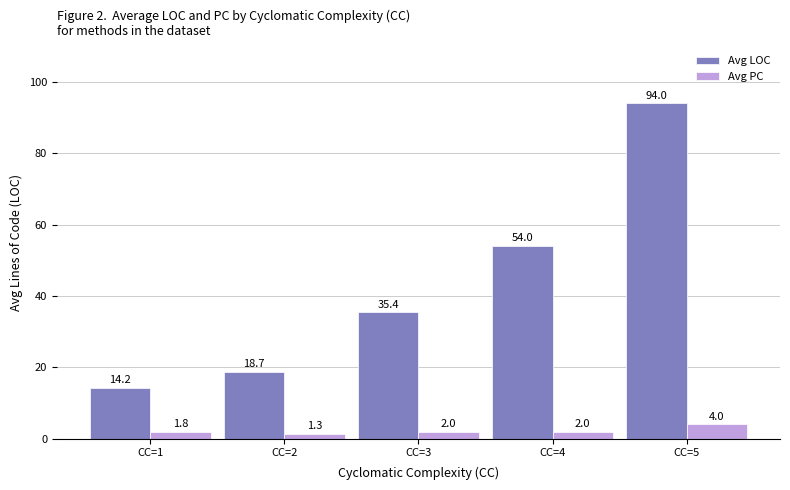

Where is Avg LOC nearest to the value 54?

CC=4